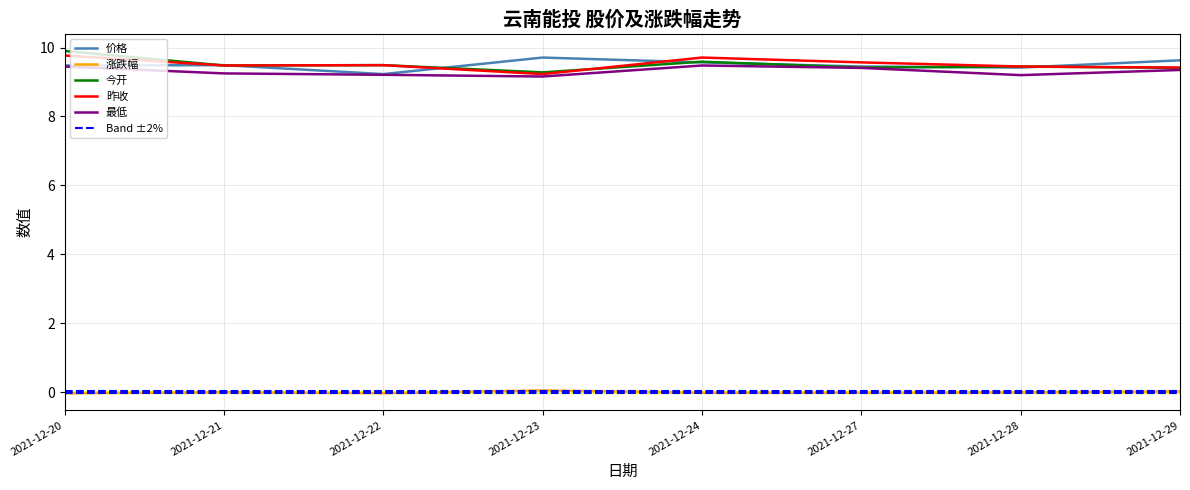

Which series changed the most between 2021-12-22 and 2021-12-28?

价格